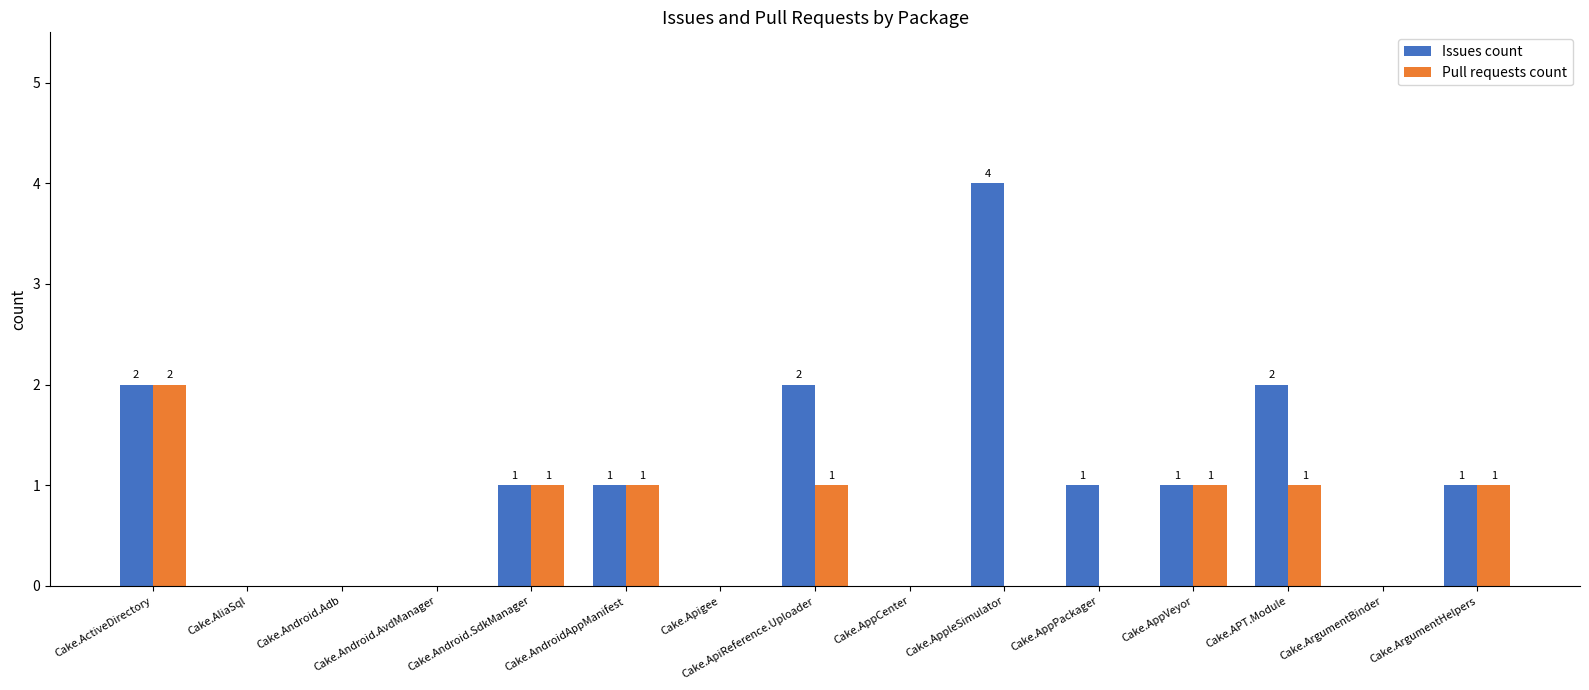

The value of Issues count at Cake.ArgumentHelpers is 0. True or false?

False